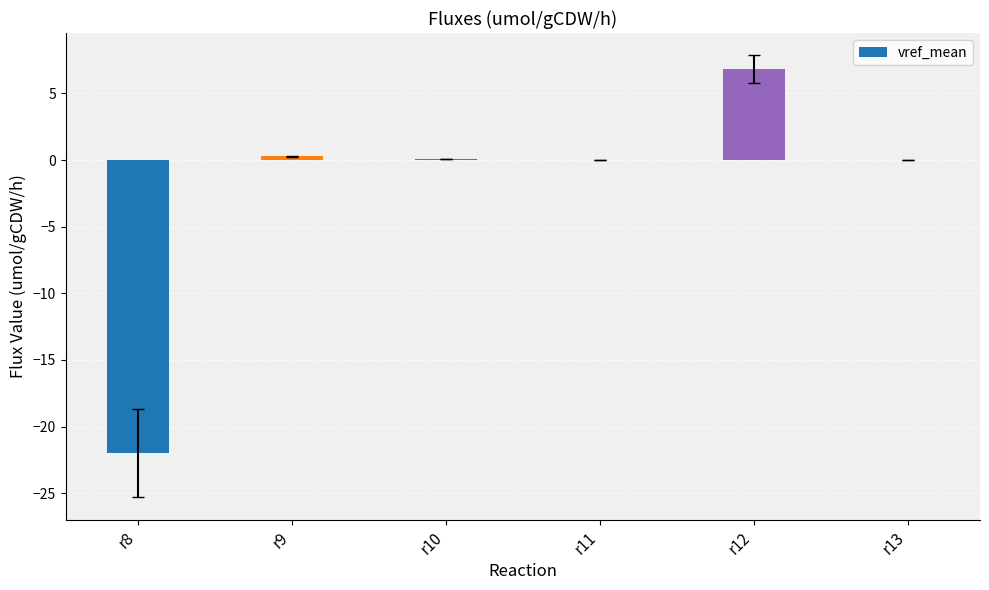

Which label corresponds to the largest value in the chart?

r12